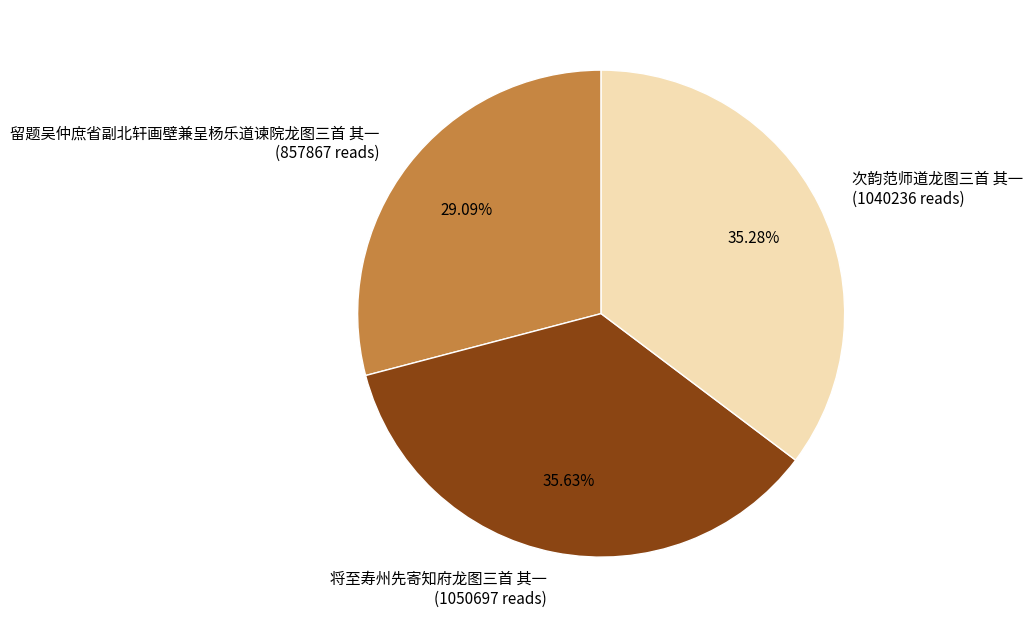

To the nearest percent, what is the difference between the largest and smallest slice percentages?

7%